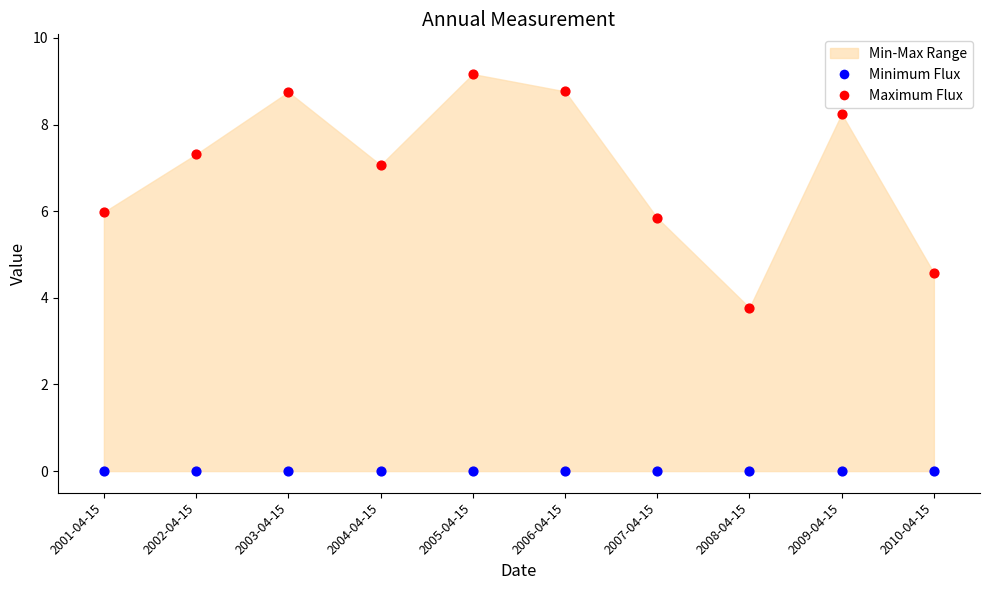

Across all series, what Y value is closest to 4?

3.8